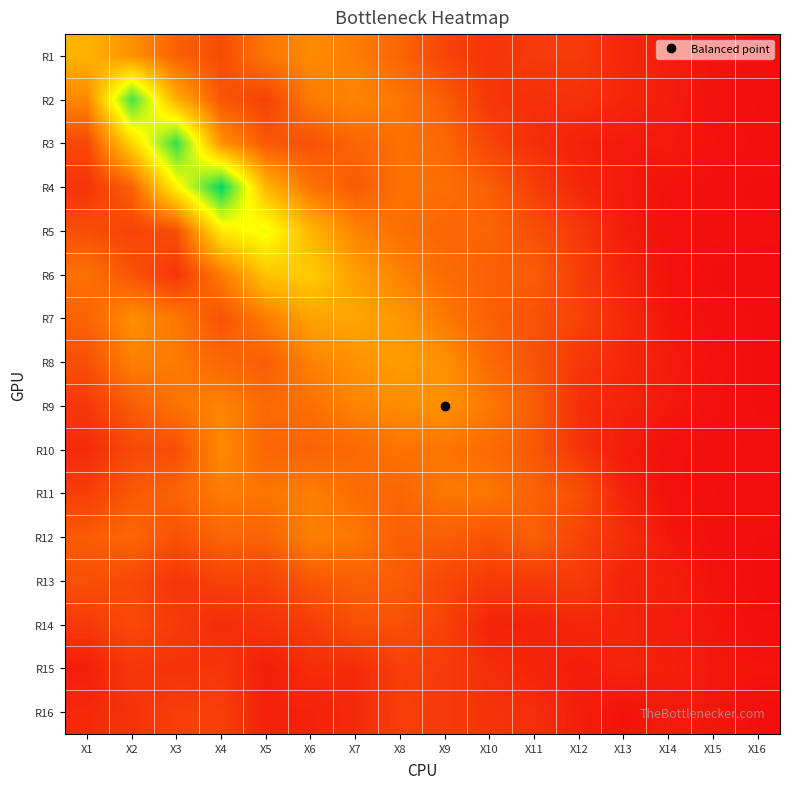

Reading left to right, transcribe all the data shown in this chart.

R1: X1=1.2	X2=1.0	X3=0.6	X4=0.5	X5=0.8	X6=0.9	X7=0.8	X8=0.6	X9=0.4	X10=0.3	X11=0.3	X12=0.3	X13=0.2	X14=0.1	X15=0.1	X16=0.0
R2: X1=0.9	X2=2.5	X3=1.2	X4=0.5	X5=0.4	X6=0.8	X7=0.9	X8=0.8	X9=0.6	X10=0.3	X11=0.2	X12=0.3	X13=0.2	X14=0.1	X15=0.1	X16=0.0
R3: X1=0.4	X2=1.5	X3=2.5	X4=1.0	X5=0.5	X6=0.5	X7=0.6	X8=0.7	X9=0.7	X10=0.4	X11=0.3	X12=0.2	X13=0.1	X14=0.1	X15=0.1	X16=0.0
R4: X1=0.3	X2=0.6	X3=1.7	X4=2.7	X5=1.2	X6=0.7	X7=0.6	X8=0.7	X9=0.7	X10=0.6	X11=0.4	X12=0.2	X13=0.1	X14=0.1	X15=0.0	X16=0.0
R5: X1=0.5	X2=0.4	X3=0.5	X4=1.6	X5=1.9	X6=1.2	X7=0.8	X8=0.7	X9=0.6	X10=0.6	X11=0.5	X12=0.3	X13=0.1	X14=0.1	X15=0.0	X16=0.0
R6: X1=0.7	X2=0.5	X3=0.3	X4=0.8	X5=1.3	X6=1.4	X7=1.1	X8=0.8	X9=0.7	X10=0.6	X11=0.6	X12=0.4	X13=0.2	X14=0.1	X15=0.0	X16=0.0
R7: X1=0.6	X2=0.9	X3=0.8	X4=0.5	X5=0.8	X6=1.1	X7=1.1	X8=1.0	X9=0.8	X10=0.6	X11=0.5	X12=0.4	X13=0.2	X14=0.1	X15=0.0	X16=0.0
R8: X1=0.5	X2=0.8	X3=0.8	X4=0.6	X5=0.6	X6=0.8	X7=1.0	X8=1.0	X9=0.9	X10=0.7	X11=0.5	X12=0.3	X13=0.2	X14=0.1	X15=0.1	X16=0.0
R9: X1=0.3	X2=0.6	X3=0.7	X4=0.8	X5=0.7	X6=0.7	X7=0.8	X8=0.9	X9=0.9	X10=0.8	X11=0.6	X12=0.3	X13=0.2	X14=0.1	X15=0.1	X16=0.0
R10: X1=0.2	X2=0.4	X3=0.5	X4=0.9	X5=0.6	X6=0.6	X7=0.7	X8=0.7	X9=0.7	X10=0.7	X11=0.5	X12=0.3	X13=0.1	X14=0.1	X15=0.0	X16=0.0
R11: X1=0.4	X2=0.5	X3=0.6	X4=0.8	X5=0.8	X6=0.8	X7=0.7	X8=0.6	X9=0.8	X10=0.8	X11=0.6	X12=0.5	X13=0.2	X14=0.1	X15=0.0	X16=0.0
R12: X1=0.6	X2=0.6	X3=0.5	X4=0.6	X5=0.6	X6=0.8	X7=0.8	X8=0.6	X9=0.6	X10=0.5	X11=0.6	X12=0.4	X13=0.3	X14=0.1	X15=0.0	X16=0.0
R13: X1=0.5	X2=0.4	X3=0.3	X4=0.4	X5=0.4	X6=0.5	X7=0.6	X8=0.6	X9=0.4	X10=0.3	X11=0.3	X12=0.3	X13=0.2	X14=0.2	X15=0.1	X16=0.0
R14: X1=0.3	X2=0.4	X3=0.3	X4=0.2	X5=0.3	X6=0.3	X7=0.5	X8=0.5	X9=0.4	X10=0.2	X11=0.2	X12=0.2	X13=0.2	X14=0.1	X15=0.1	X16=0.0
R15: X1=0.1	X2=0.3	X3=0.3	X4=0.3	X5=0.1	X6=0.2	X7=0.2	X8=0.4	X9=0.3	X10=0.2	X11=0.2	X12=0.1	X13=0.2	X14=0.1	X15=0.1	X16=0.1
R16: X1=0.2	X2=0.3	X3=0.4	X4=0.4	X5=0.2	X6=0.2	X7=0.2	X8=0.4	X9=0.3	X10=0.3	X11=0.2	X12=0.1	X13=0.1	X14=0.1	X15=0.1	X16=0.0